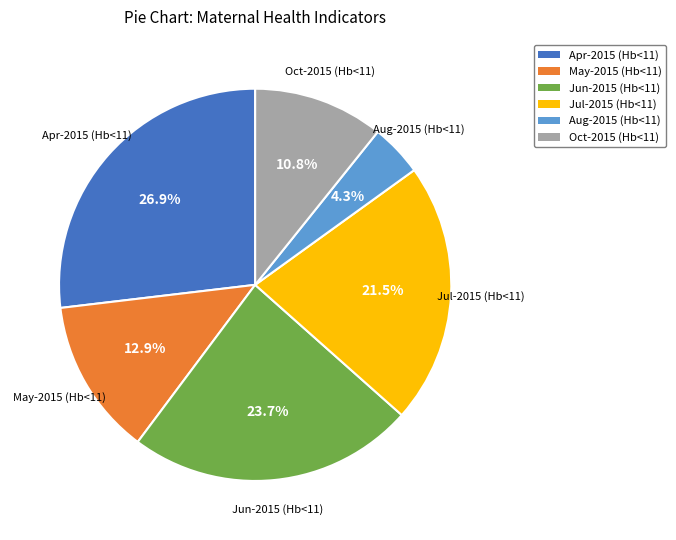

To the nearest percent, what is the difference between the largest and smallest slice percentages?

23%